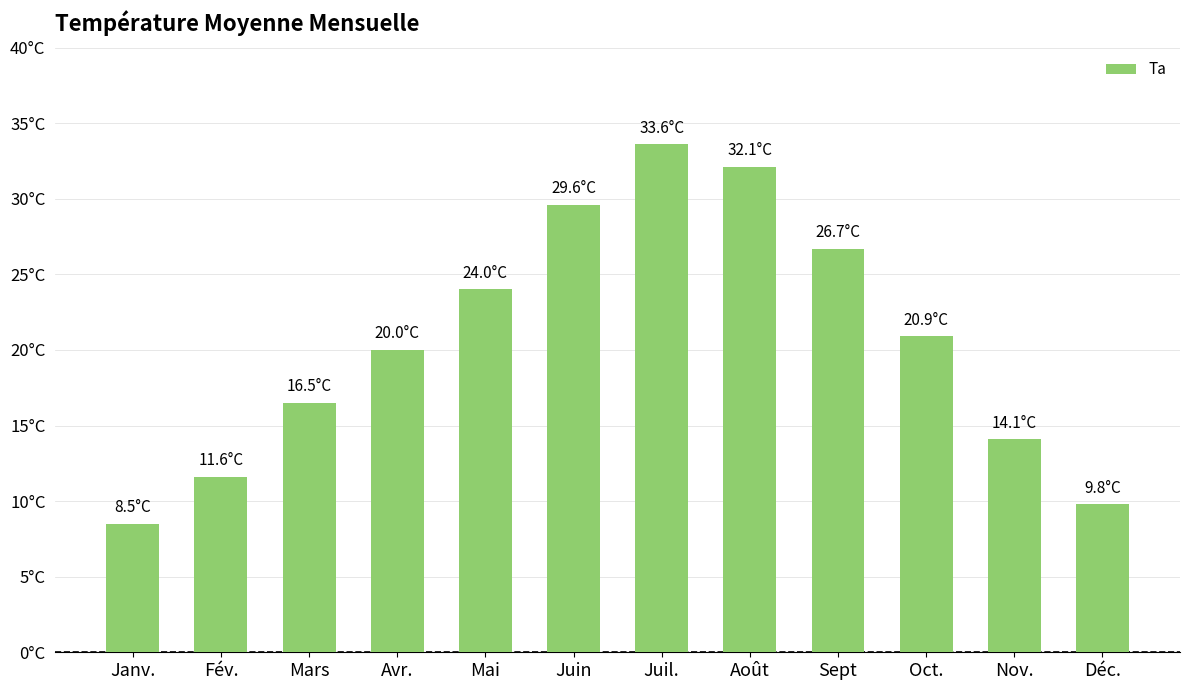

Does the chart contain any negative values?

No